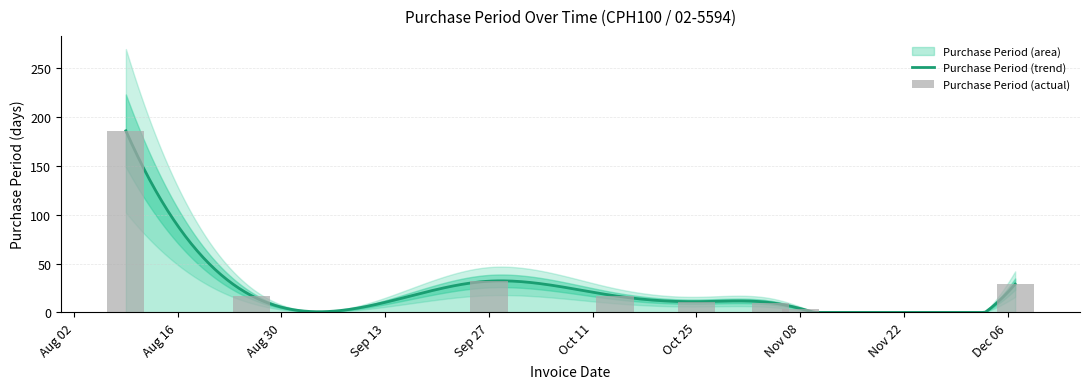

At which label does the data first exceed 17?

2016-08-09